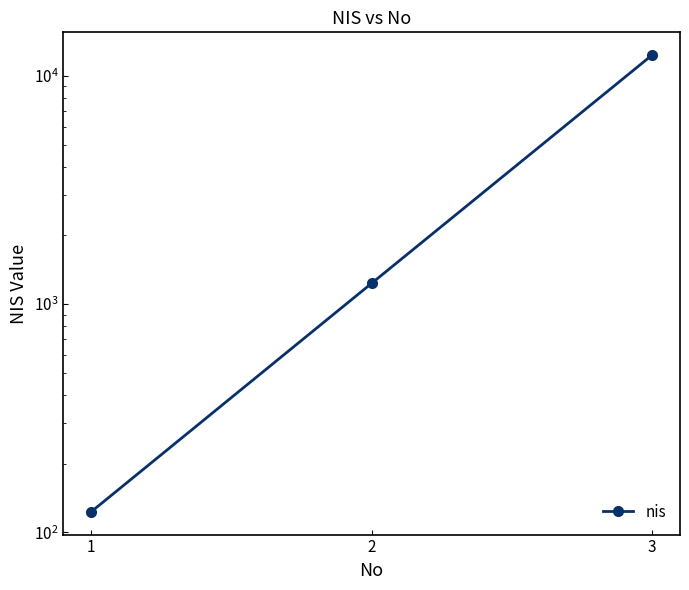

What is the smallest value displayed?

123